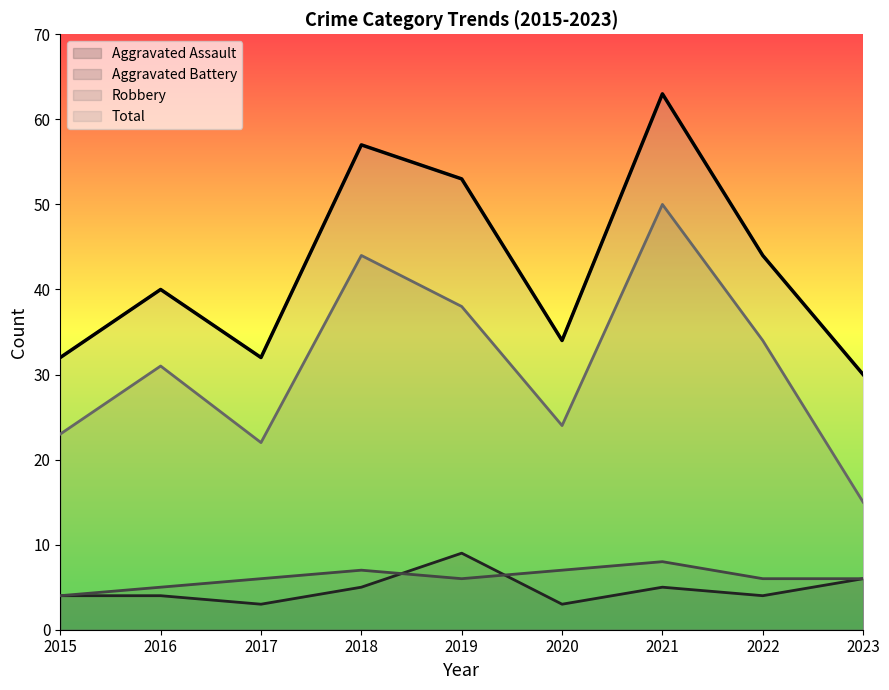

Where do Aggravated Assault and Aggravated Battery first cross each other?

2018 and 2019